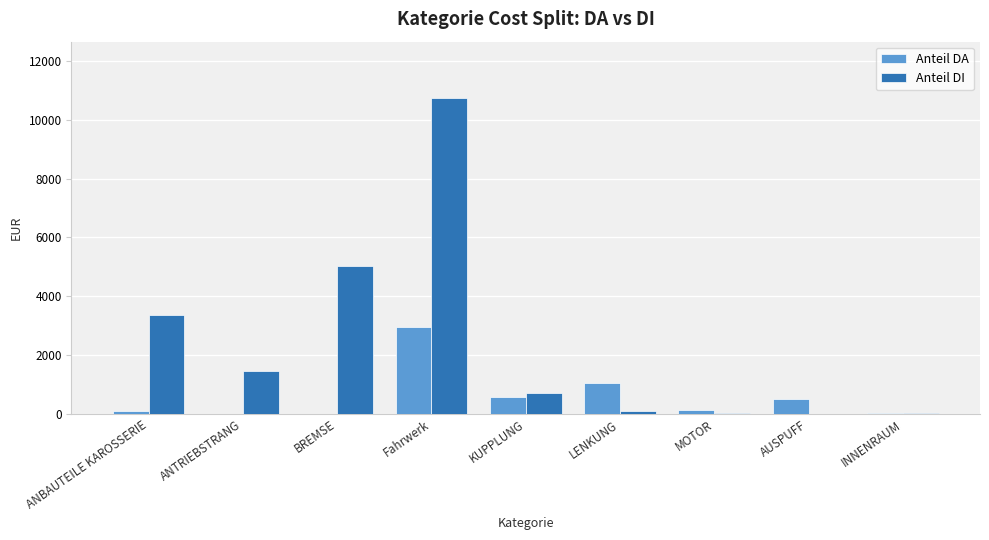

What is the sum of all Anteil DA values?

5365.1